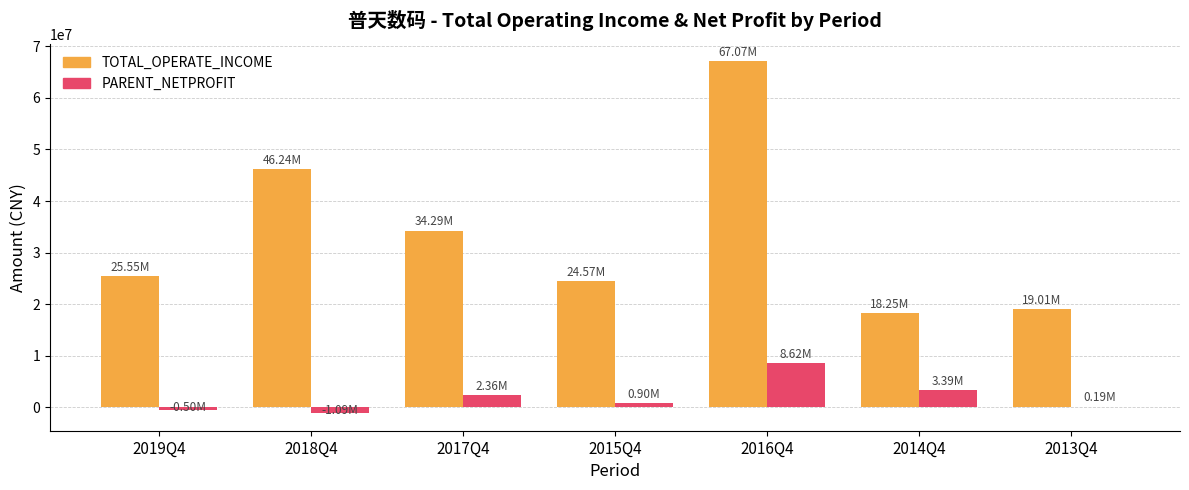

What are all the series names shown in the legend?

TOTAL_OPERATE_INCOME, PARENT_NETPROFIT